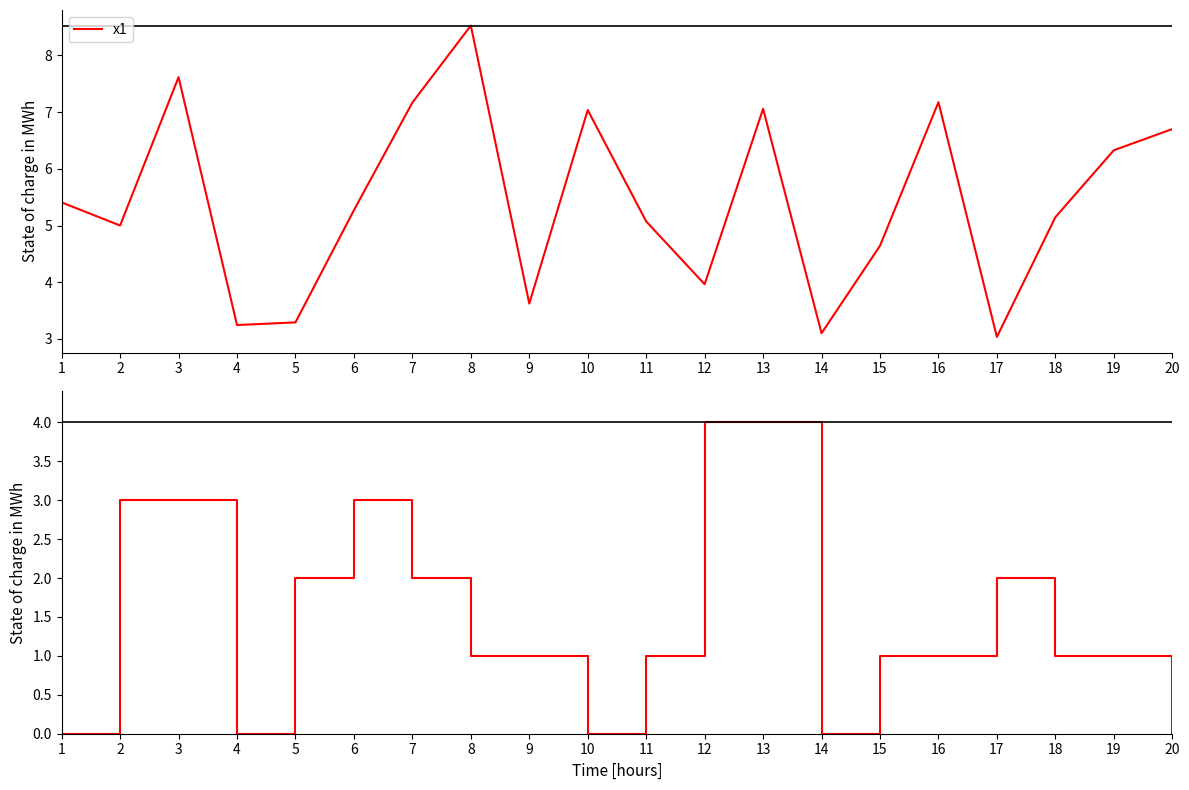

Reading right to left, transcribe all the data shown in this chart.

x1: 20=6.7	19=6.3	18=5.1	17=3.0	16=7.2	15=4.6	14=3.1	13=7.1	12=4.0	11=5.1	10=7.0	9=3.6	8=8.5	7=7.2	6=5.3	5=3.3	4=3.2	3=7.6	2=5.0	1=5.4
FC: 20=0.0	19=1.0	18=1.0	17=2.0	16=1.0	15=1.0	14=0.0	13=4.0	12=4.0	11=1.0	10=0.0	9=1.0	8=1.0	7=2.0	6=3.0	5=2.0	4=0.0	3=3.0	2=3.0	1=0.0